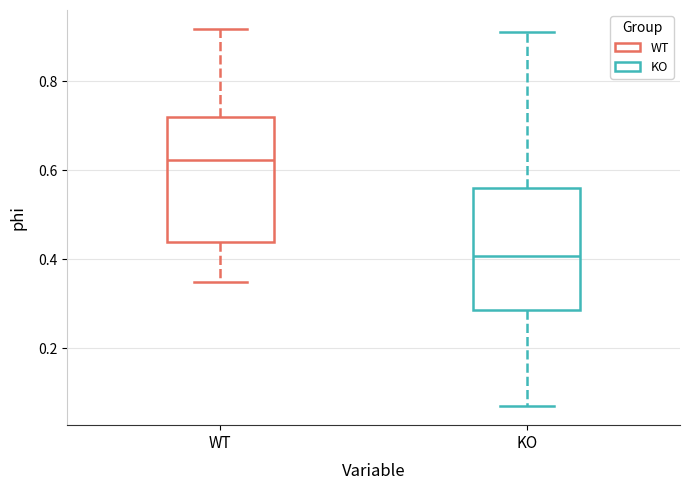

Where is the upper edge of the box for WT on the y-axis? The values are not printed on the chart, so give them approximately, as read against the axis.

0.72